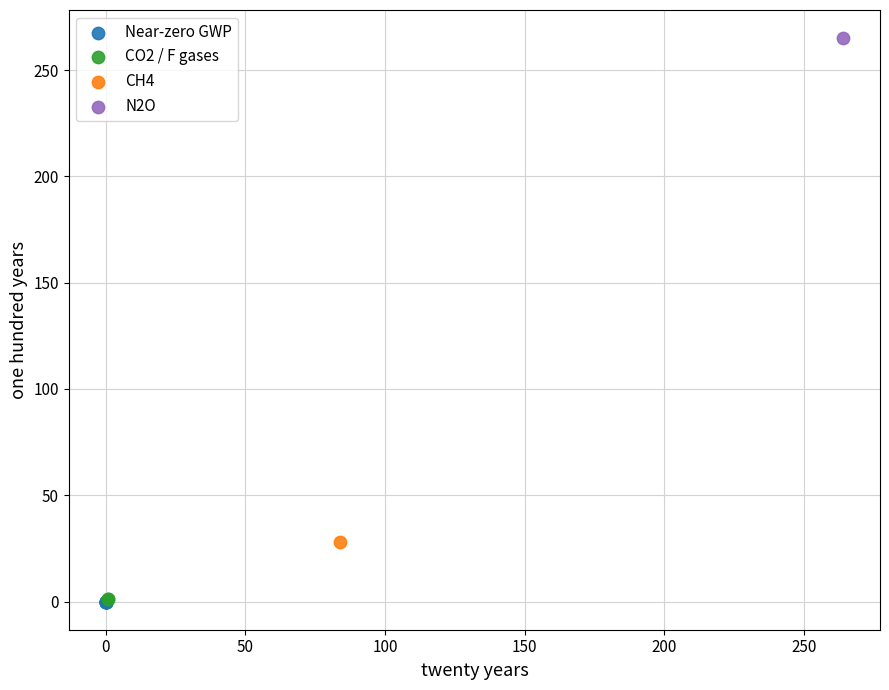

What are all the series names shown in the legend?

Near-zero GWP, CO2 / F gases, CH4, N2O